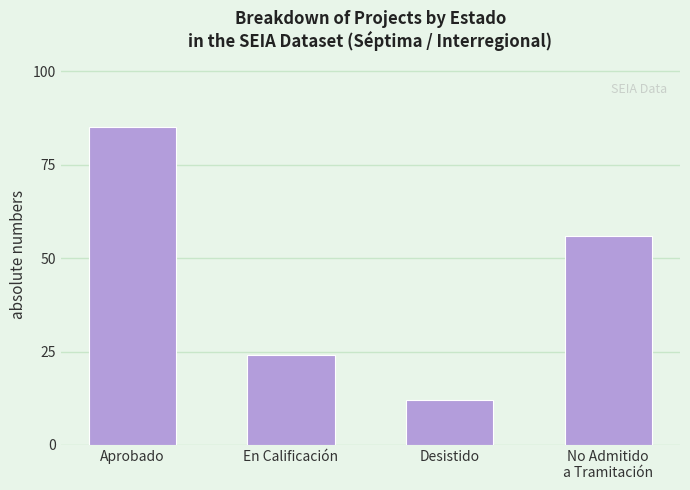

At which label is the value closest to 48?

No Admitido
a Tramitación